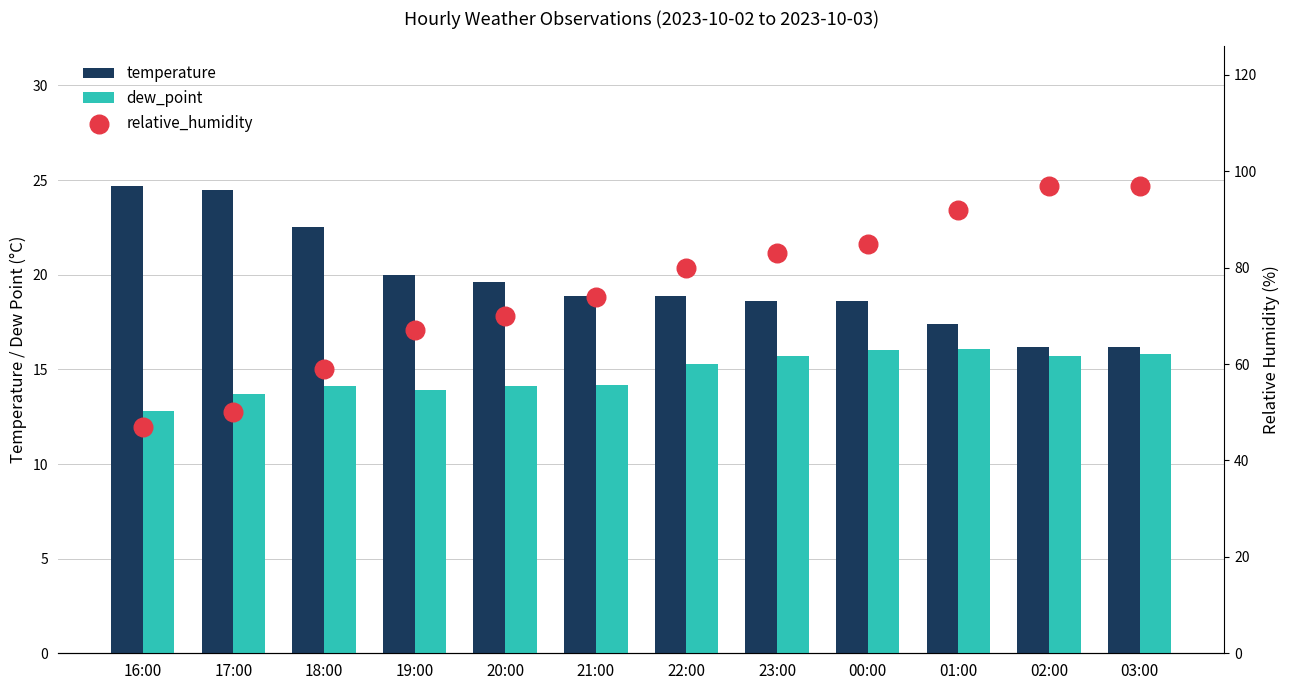

Which series has the largest total across all categories?

relative_humidity